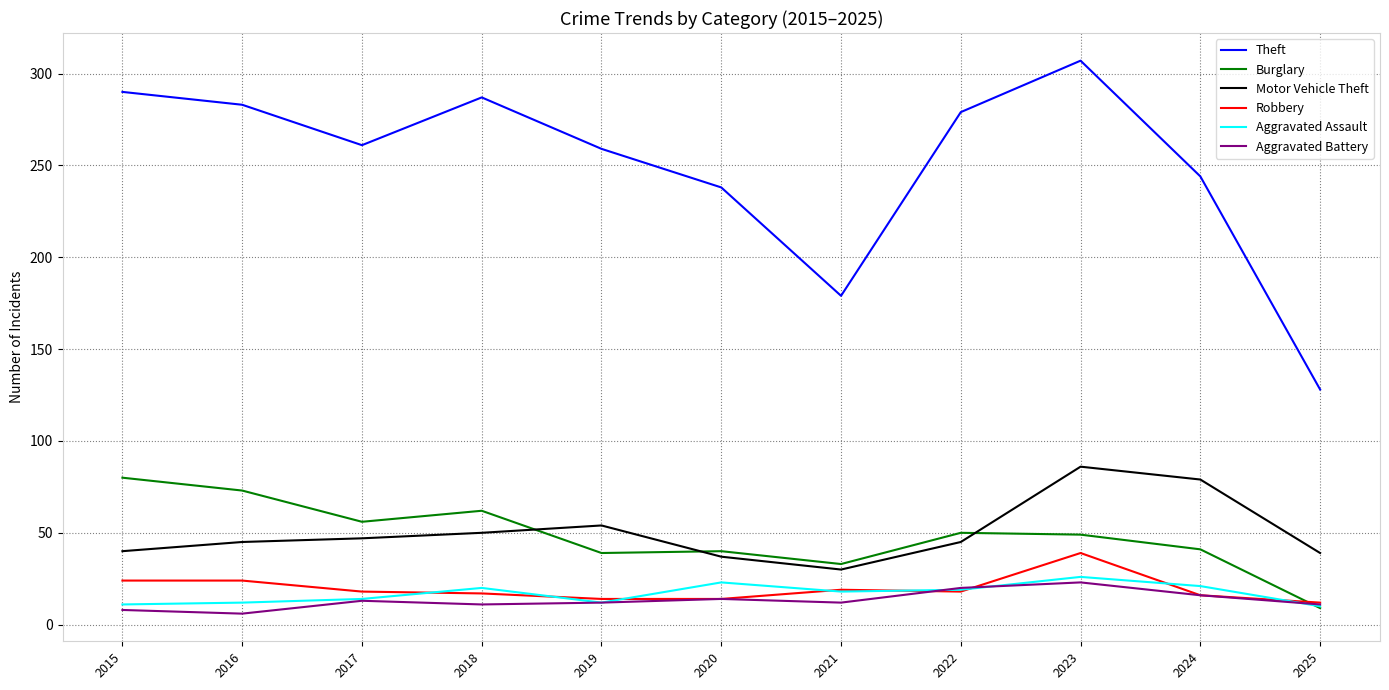

True or false: Motor Vehicle Theft has a value of 23 at 2017.

False